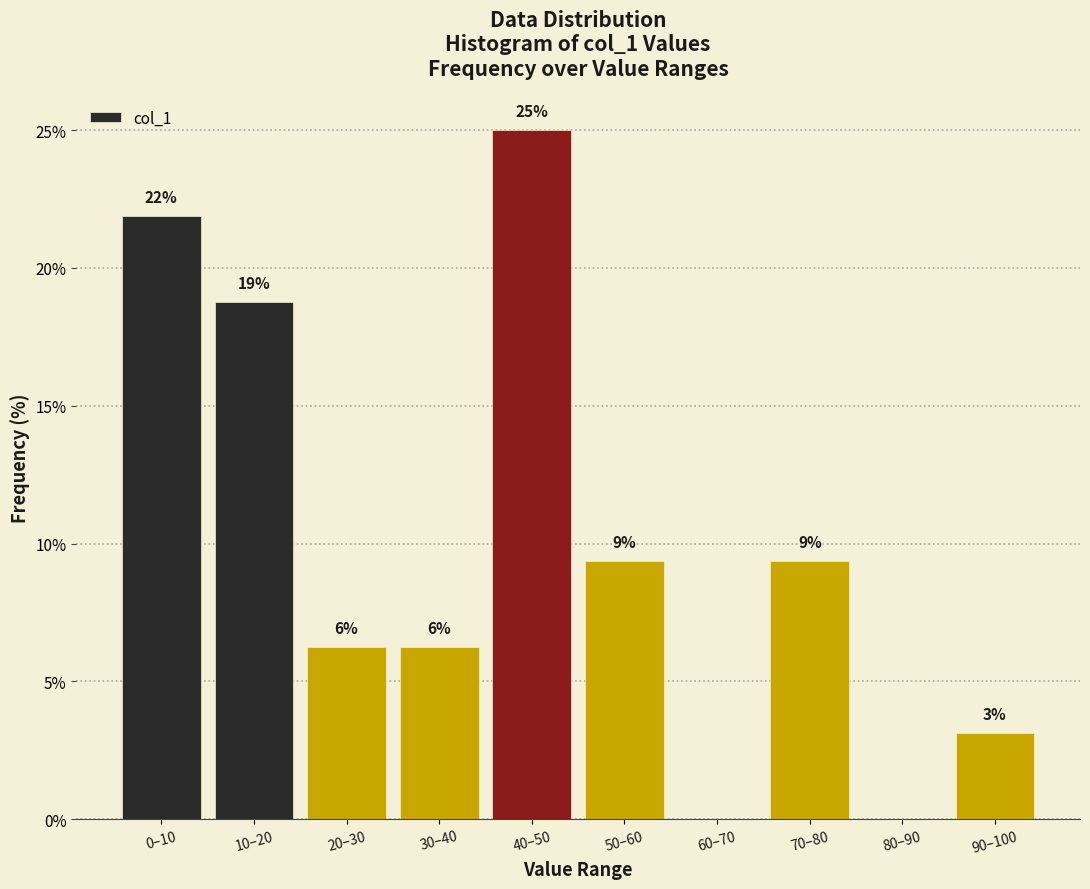

Are the bars horizontal?

No